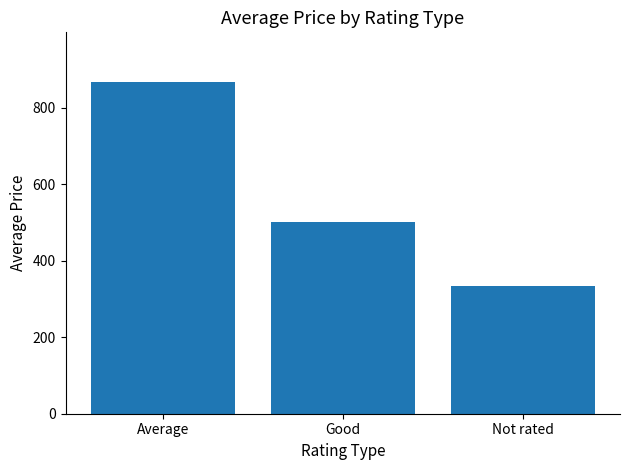

What is the difference between the values at Not rated and Good?

166.7